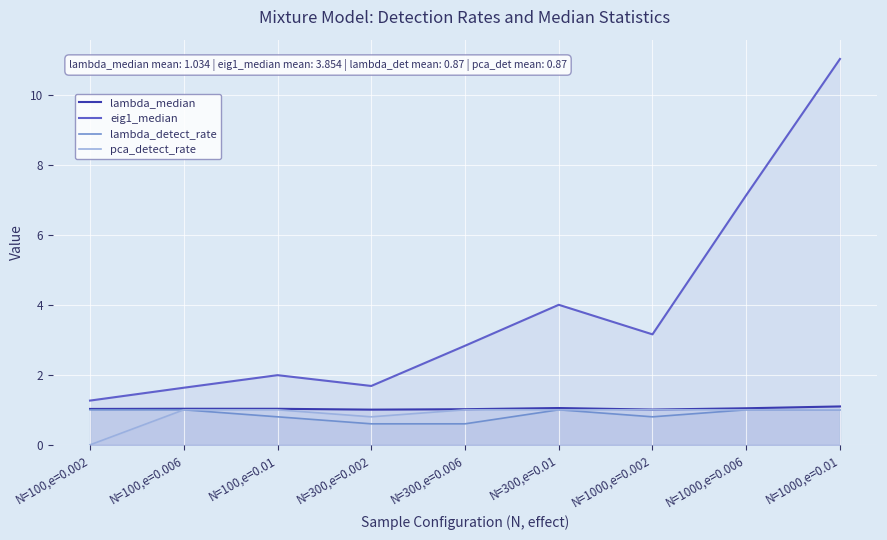

What is the total value across all series at N=100,e=0.01?

4.8